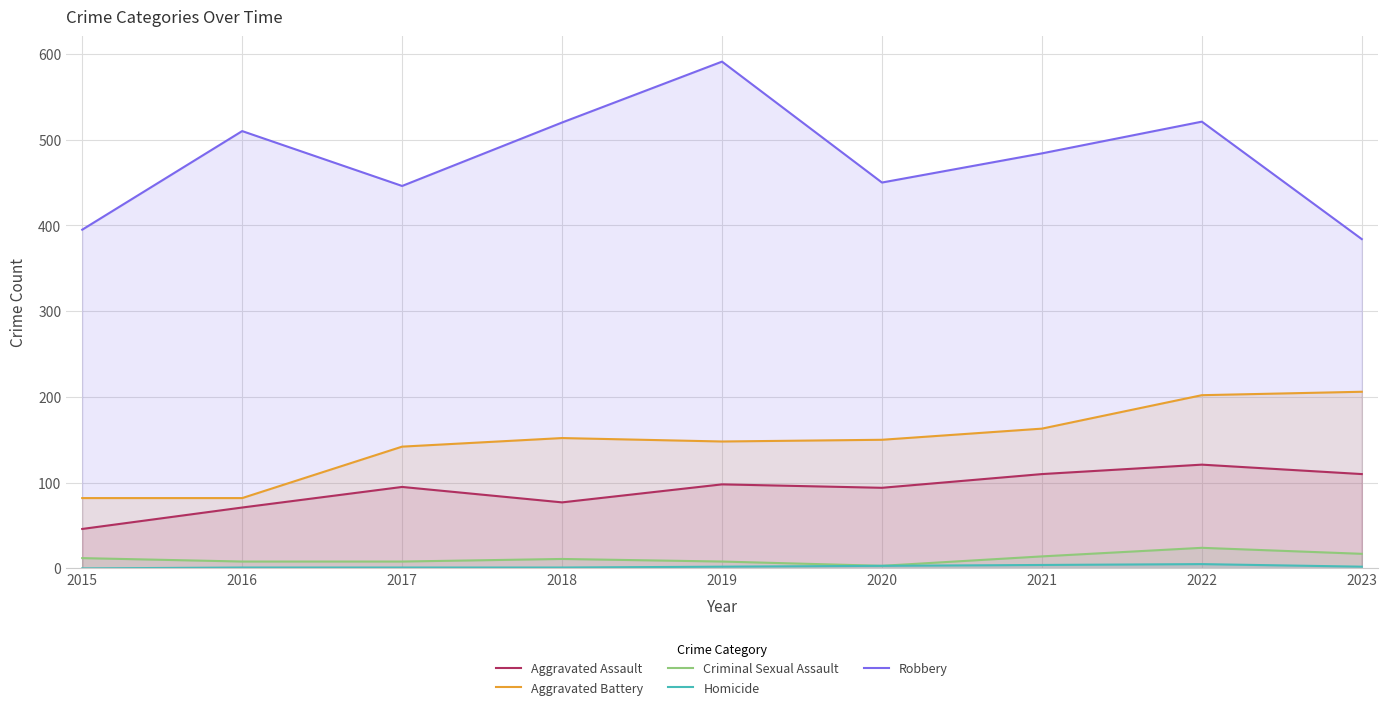

Rank the series at 2023 from lowest to highest value.

Homicide, Criminal Sexual Assault, Aggravated Assault, Aggravated Battery, Robbery